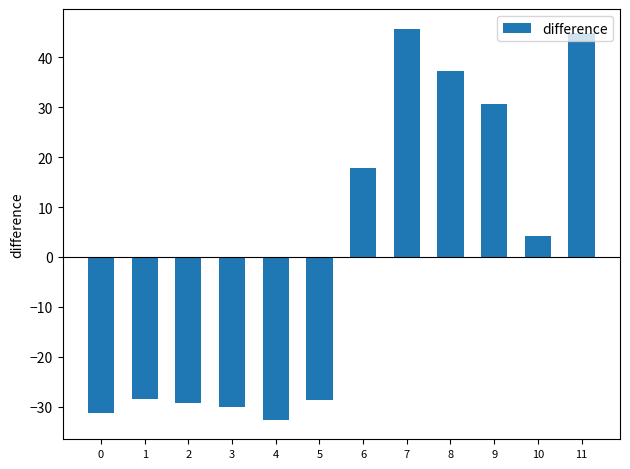

What value does the data have at 1?

-28.5